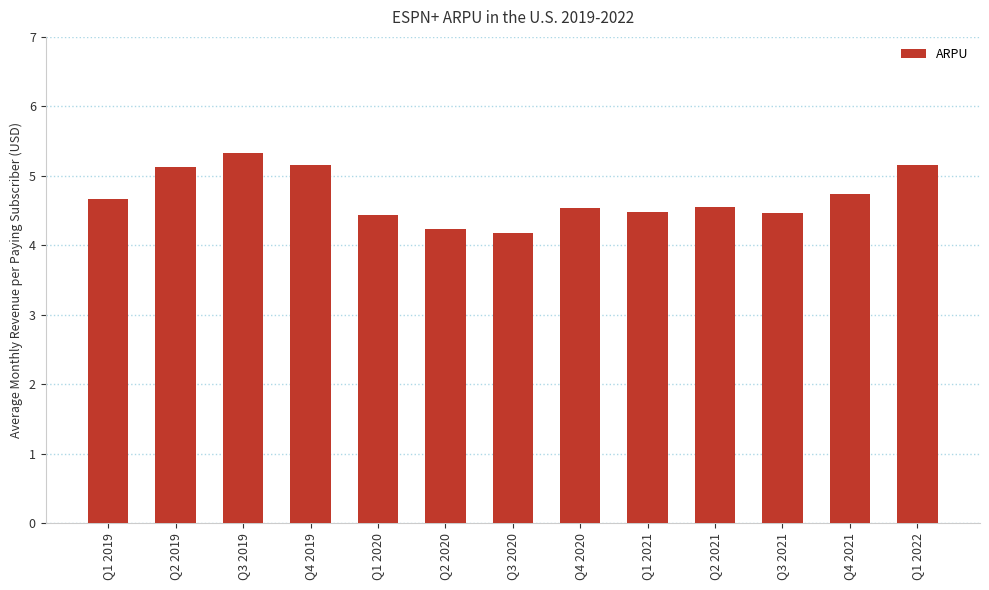

Between Q4 2020 and Q4 2019, which is larger?

Q4 2019